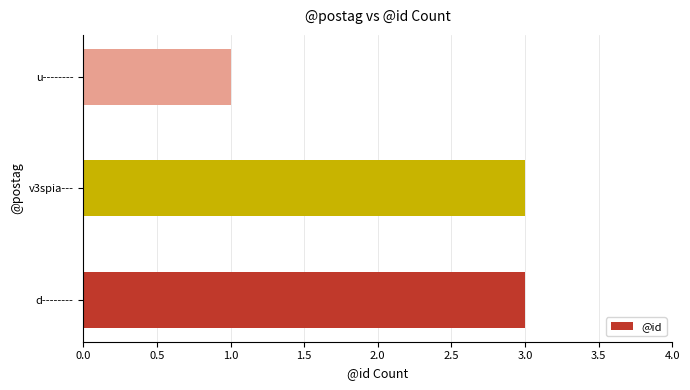

What is the smallest value displayed?

1